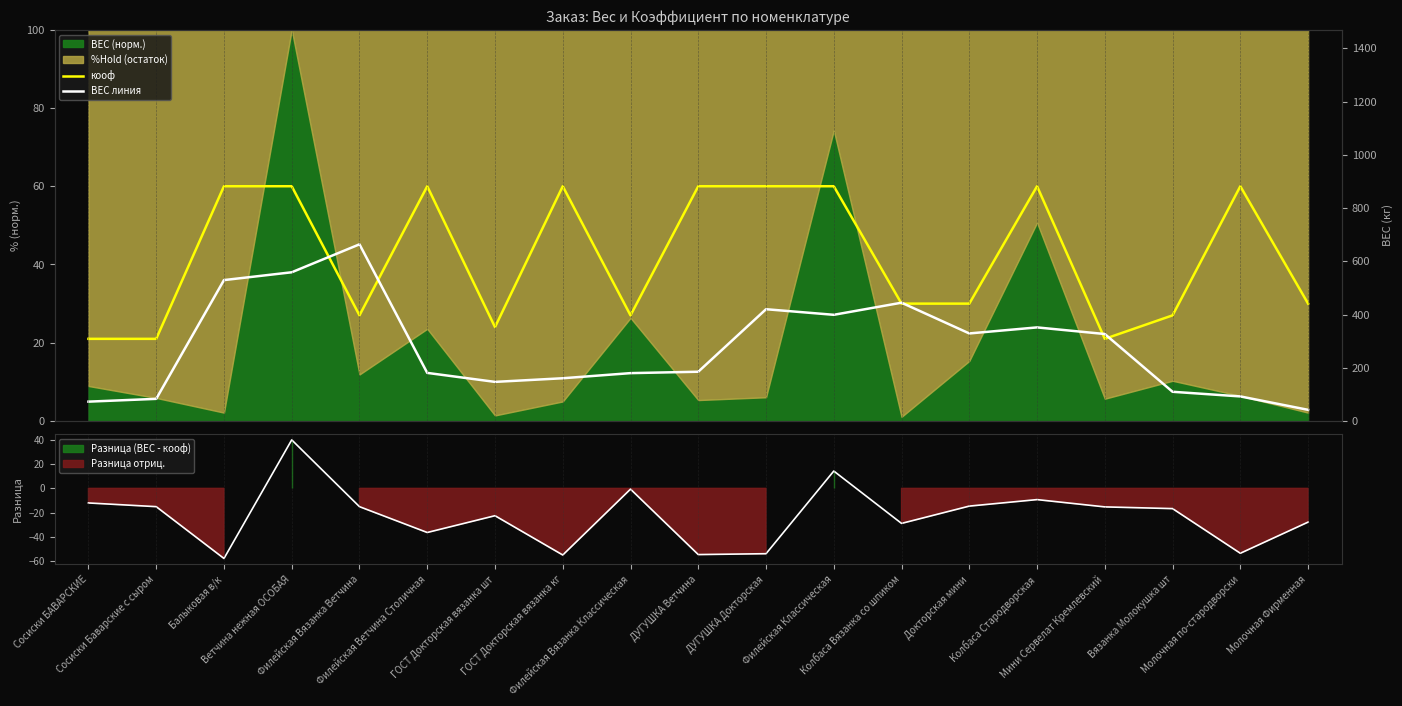

Between Молочная Фирменная and ГОСТ Докторская вязанка кг, which is larger?

ГОСТ Докторская вязанка кг